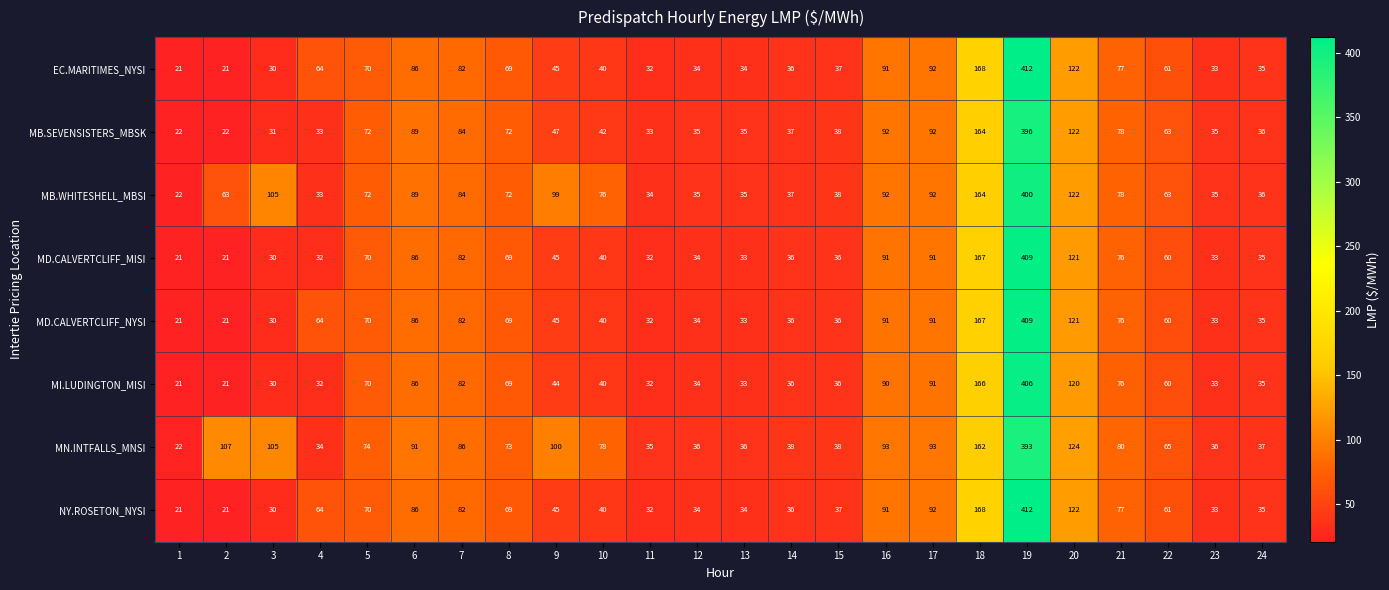

At which label does EC.MARITIMES_NYSI first exceed 61?

4